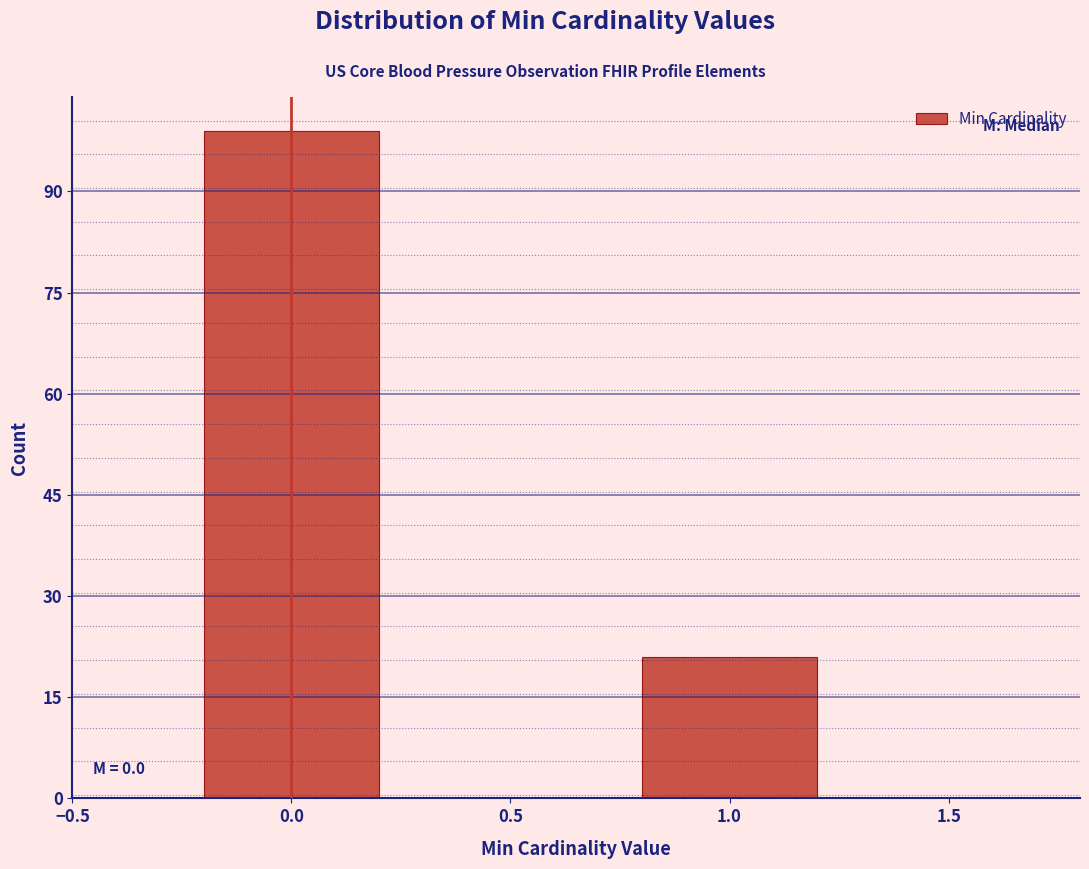

Reading left to right, list all the values displayed in this chart.

0.0=99	1.0=21